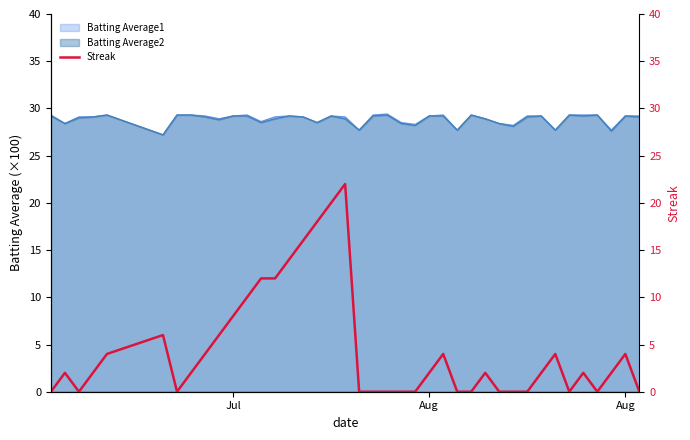

True or false: there are more than 1 points higher than both neighbors.

True